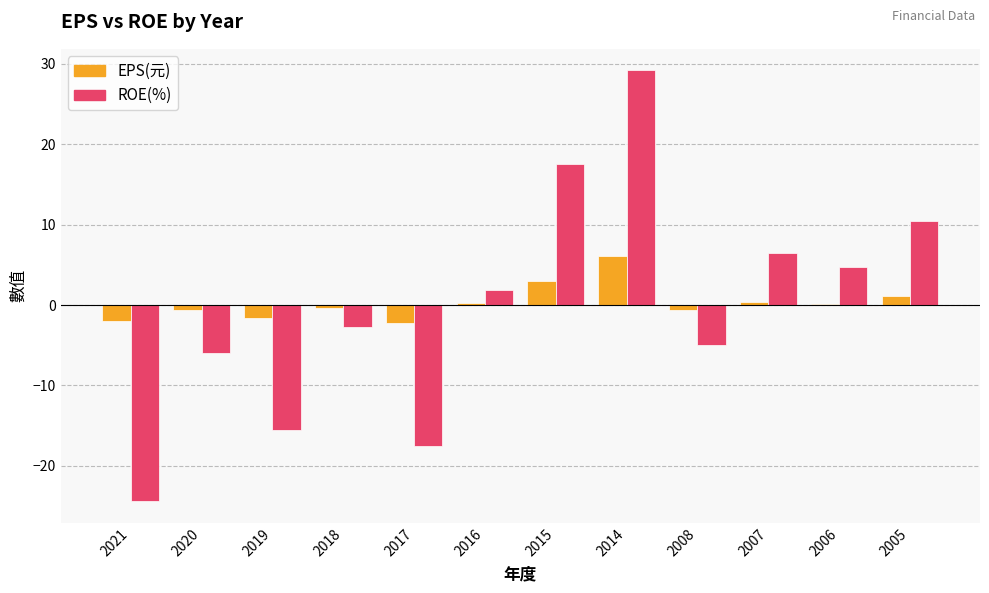

Is it true that EPS(元) equals -1.7 at 2019?

True